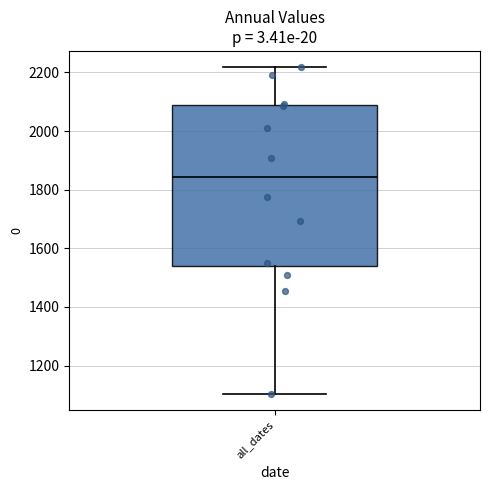

Read this box plot against the y-axis: the position of the median line, the range covered by the box, and the ends of both whiskers. The values are not printed on the chart, so give them approximately, as read against the axis.

median 1840, box 1540 to 2080, whiskers 1100 to 2220